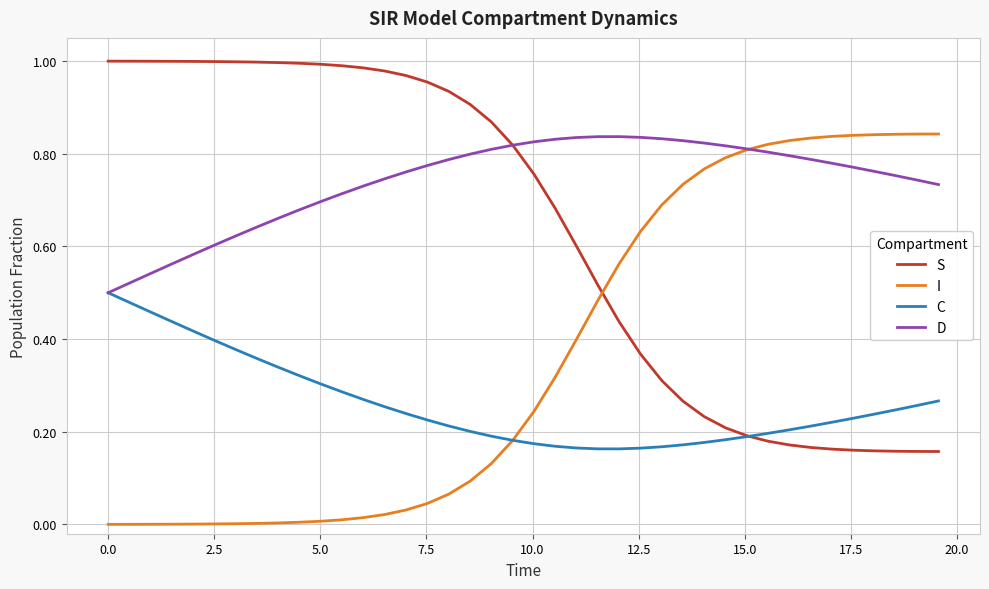

List the series in order of their overall mean, lowest first.

C, I, S, D